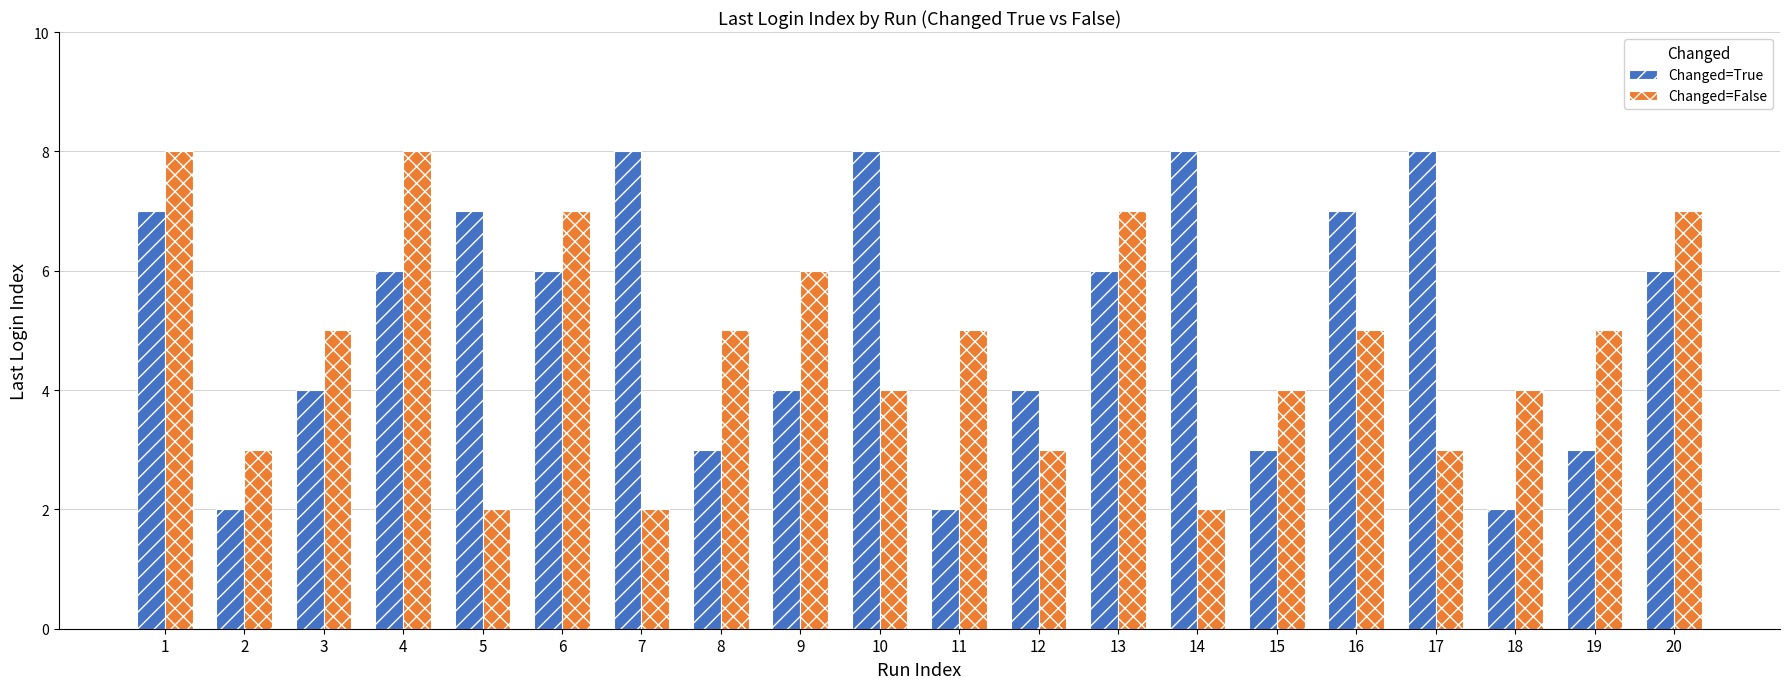

At which category is the sum across all series the highest?

1